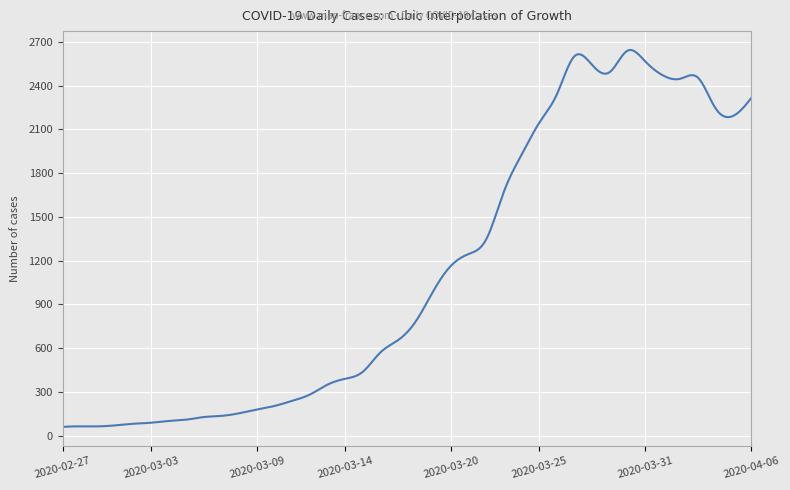

What is the minimum value shown in the chart?

61.0